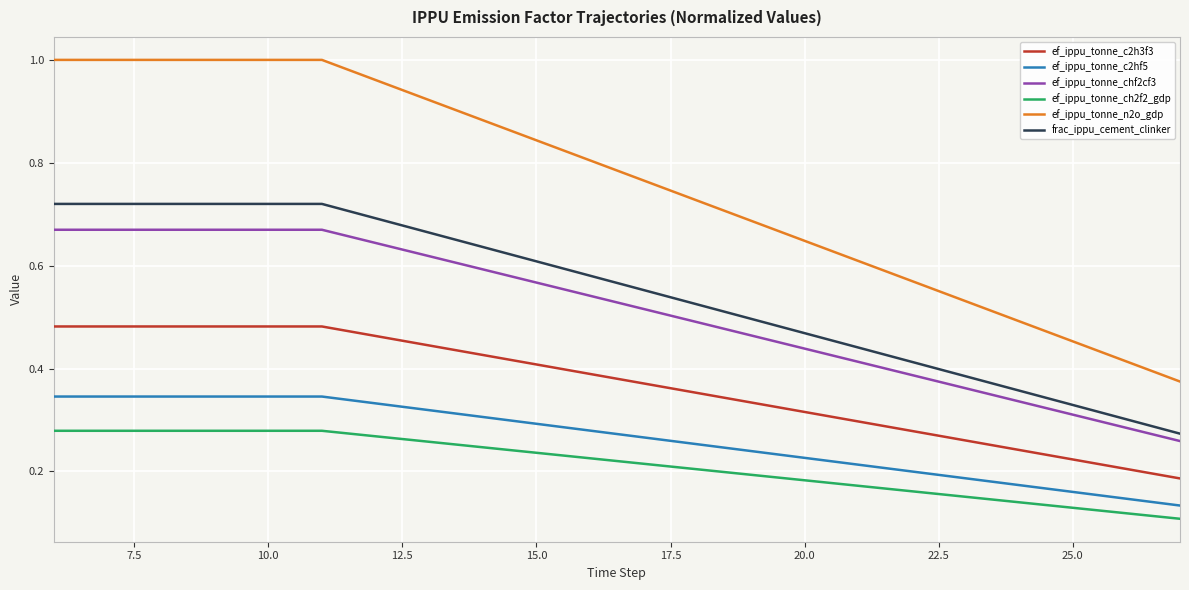

True or false: ef_ippu_tonne_ch2f2_gdp and ef_ippu_tonne_n2o_gdp intersect in this chart.

False